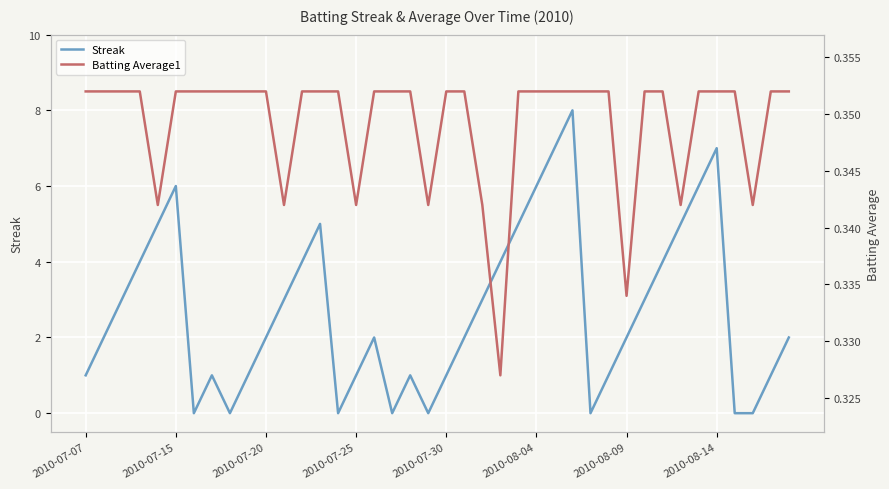

What is the difference between the maximum and second lowest values in the Streak series?

8